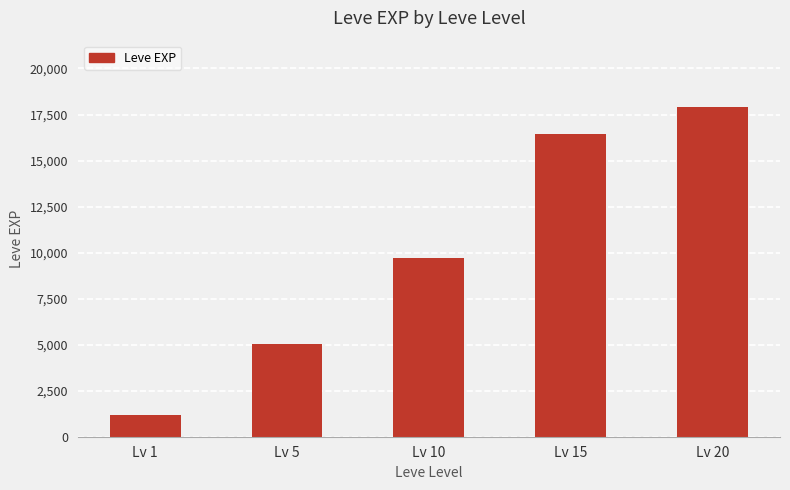

What is the value of the 4th bar from the left?

16417